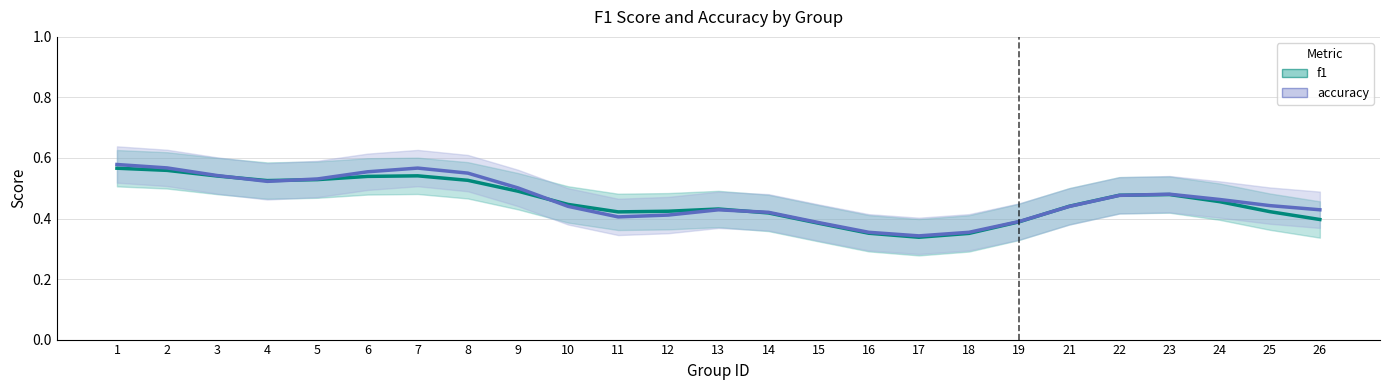

Which has a higher value, 11 or 4?

4